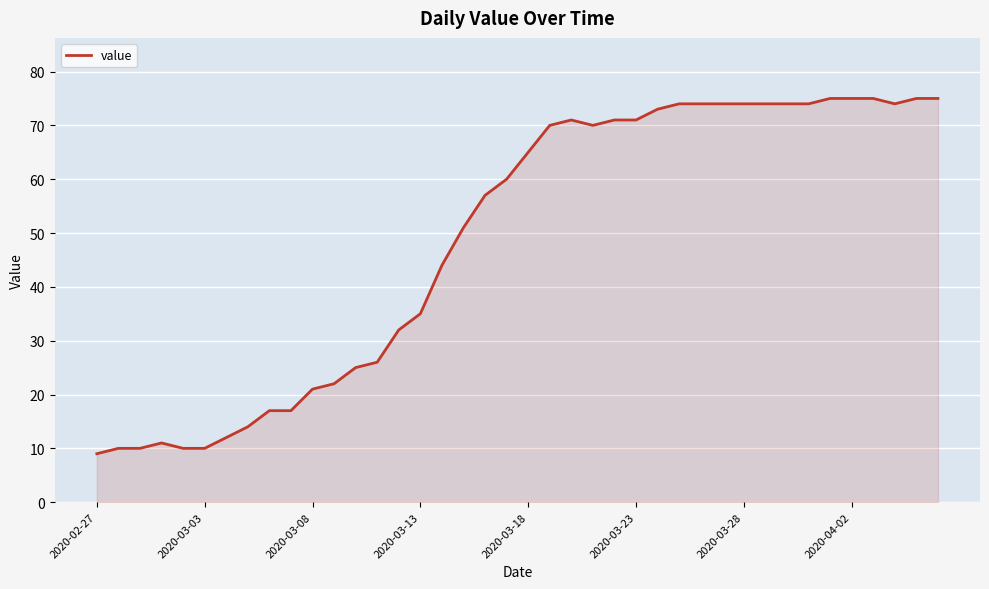

What is the maximum value shown in the chart?

75